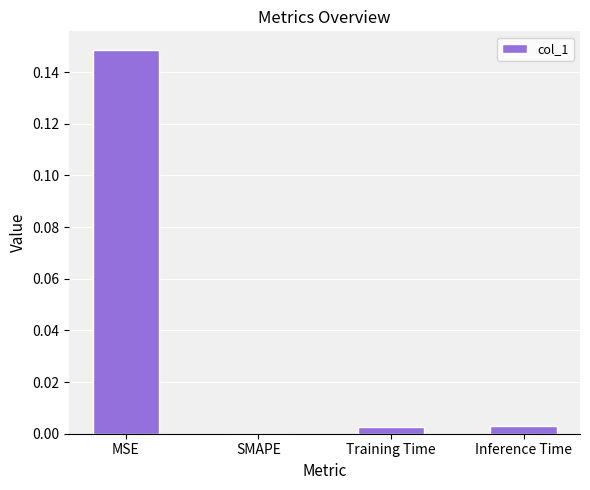

Is it true that the value at SMAPE is 0.0?

True